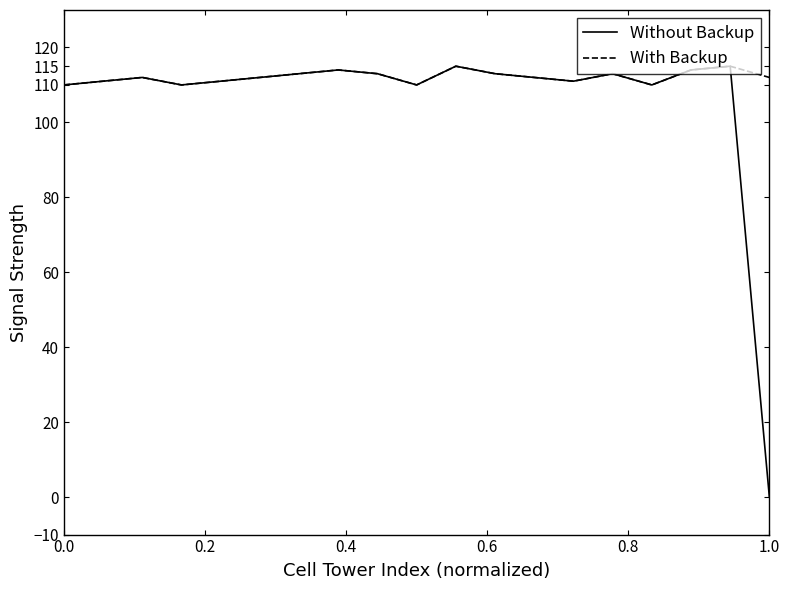

Which series has the widest spread of values?

Without Backup